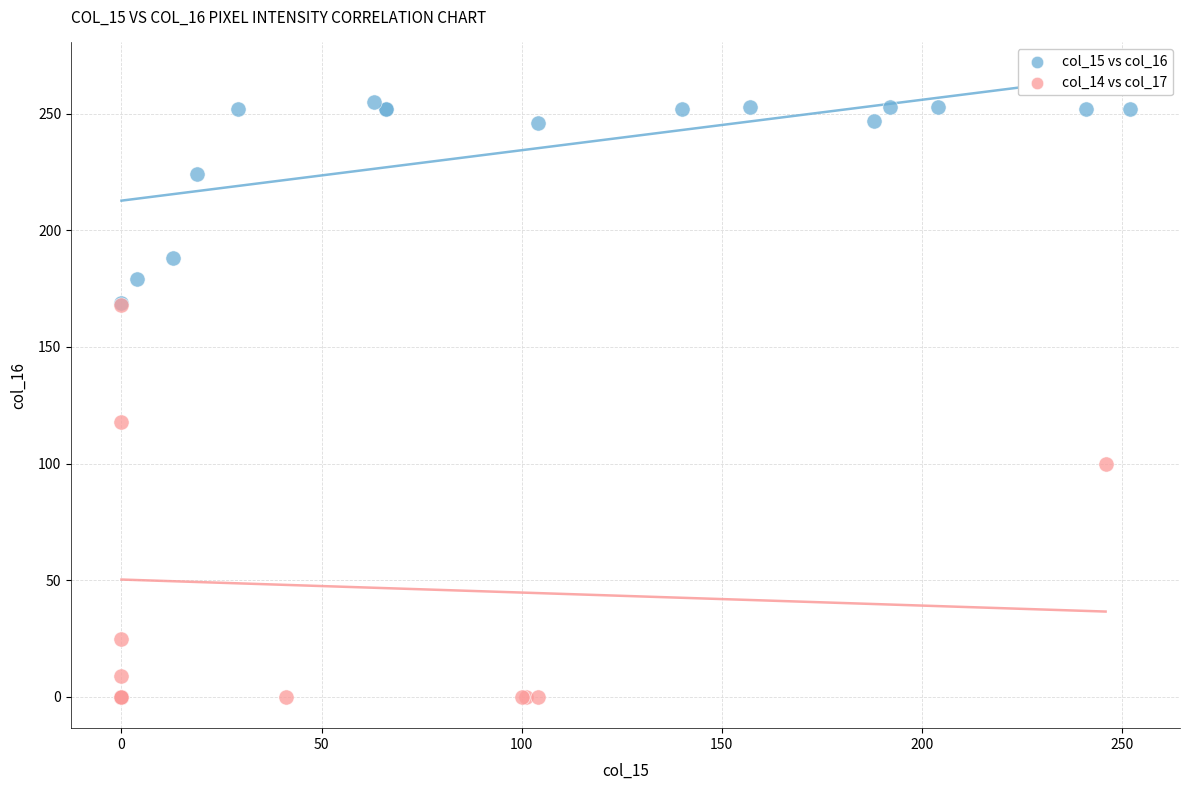

Which series contains the highest Y value?

col_15 vs col_16